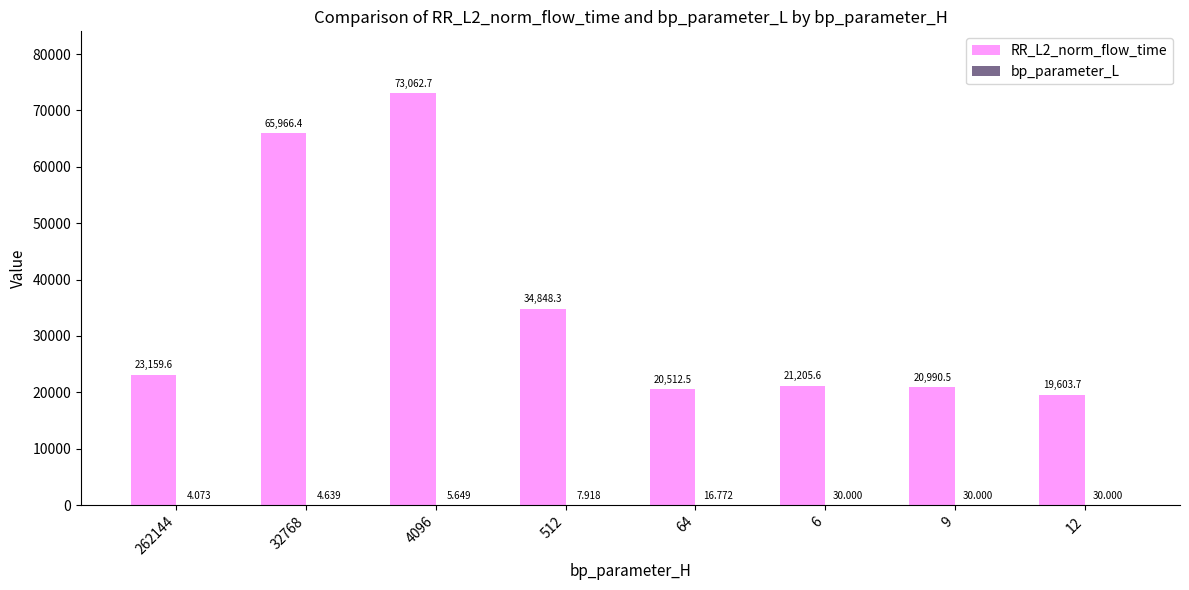

The RR_L2_norm_flow_time series shows 9084.4 at 64. True or false?

False